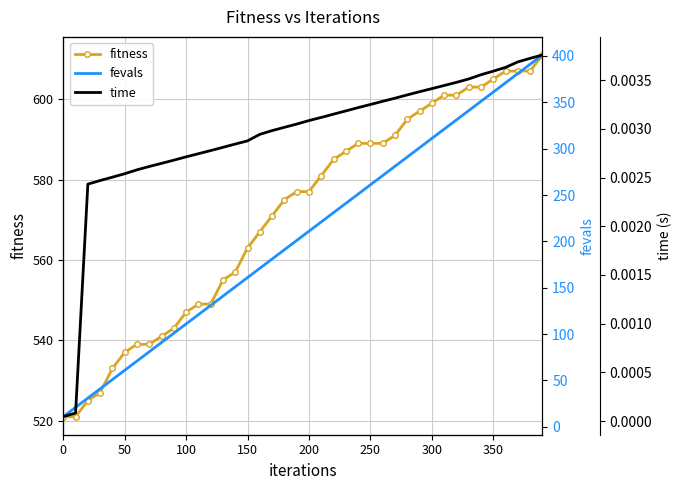

What is the minimum value for fitness?

521